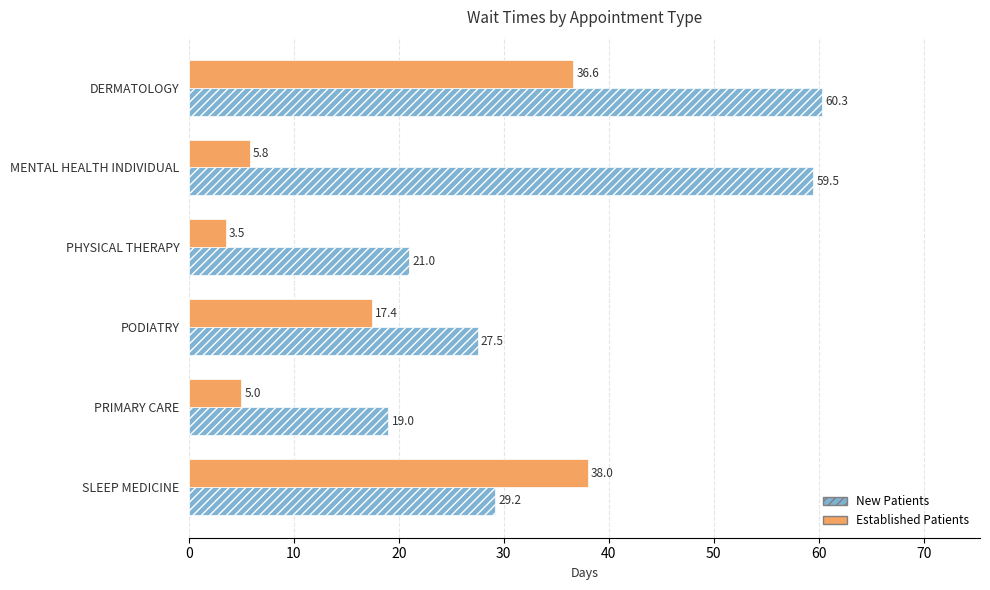

The value of New Patients at PRIMARY CARE is 19.0. True or false?

True